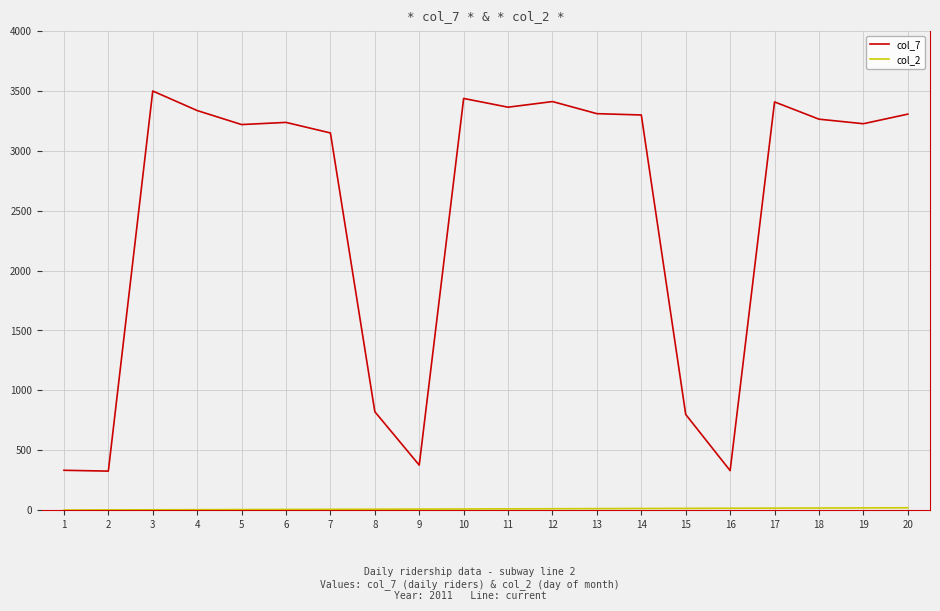

What is the maximum value shown in the chart?

3499